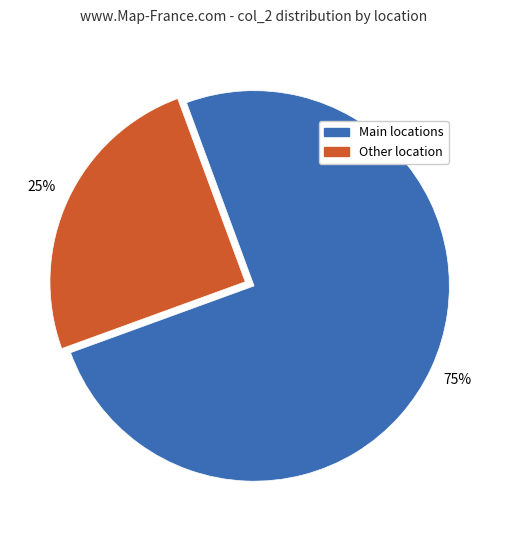

Count the number of slices in the pie.

2